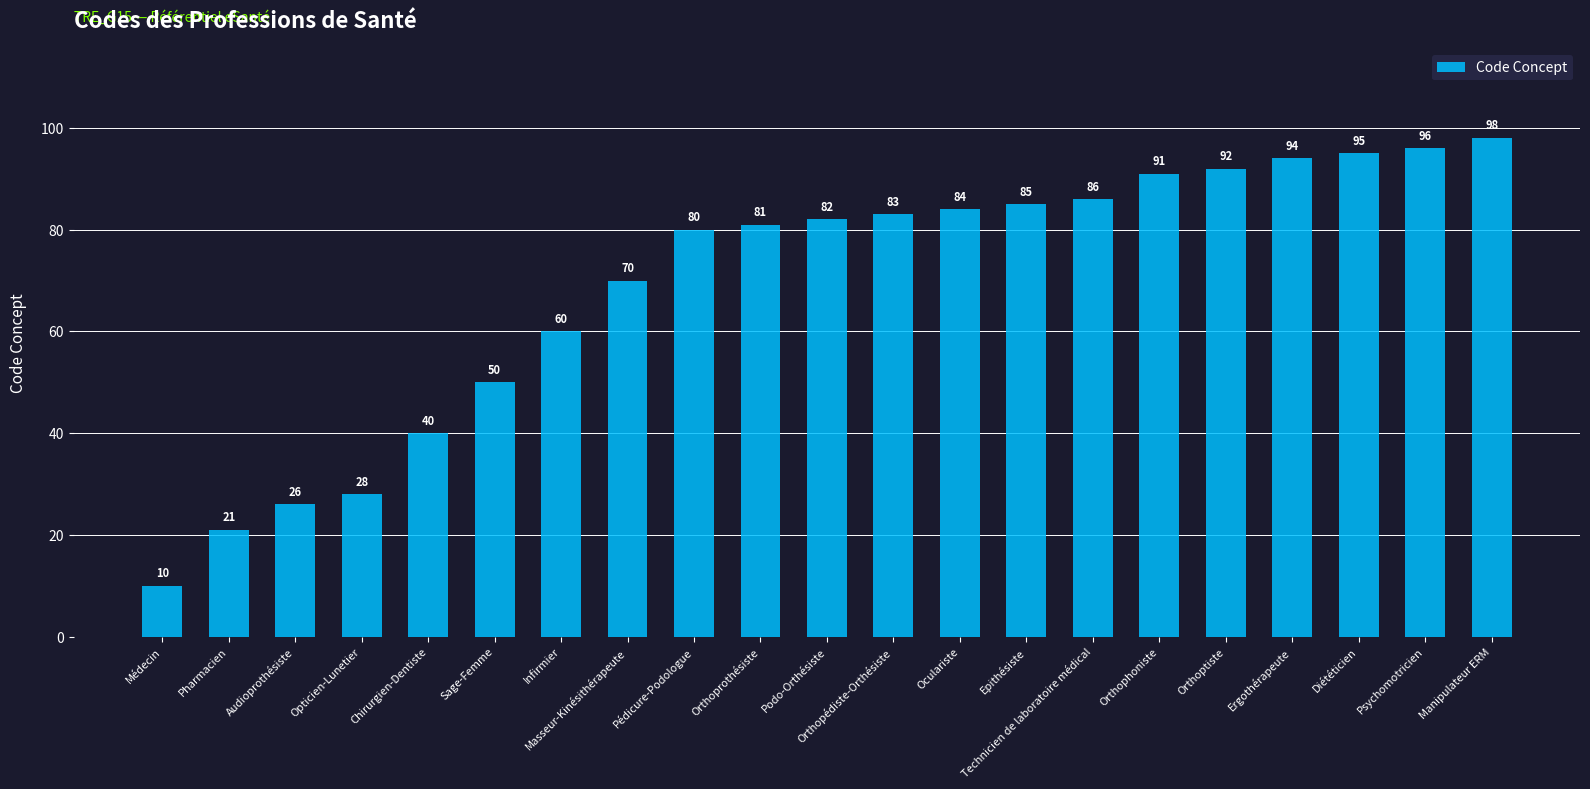

Rank the categories by value from highest to lowest.

Manipulateur ERM, Psychomotricien, Diététicien, Ergothérapeute, Orthoptiste, Orthophoniste, Technicien de laboratoire médical, Epithésiste, Oculariste, Orthopédiste-Orthésiste, Podo-Orthésiste, Orthoprothésiste, Pédicure-Podologue, Masseur-Kinésithérapeute, Infirmier, Sage-Femme, Chirurgien-Dentiste, Opticien-Lunetier, Audioprothésiste, Pharmacien, Médecin